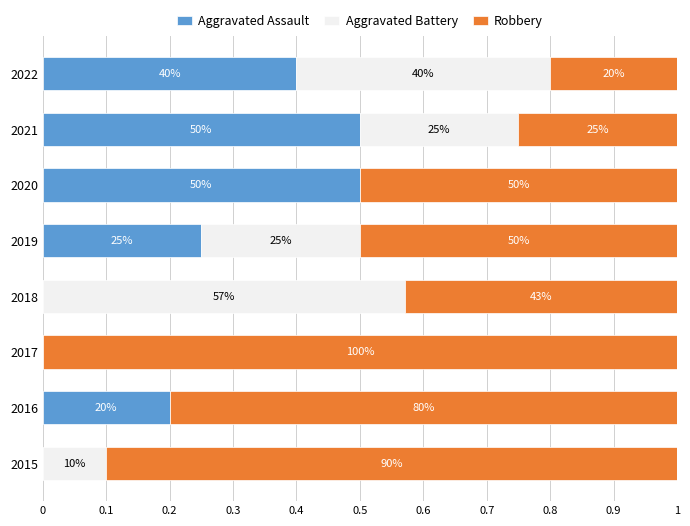

What are all the series names shown in the legend?

Aggravated Assault, Aggravated Battery, Robbery